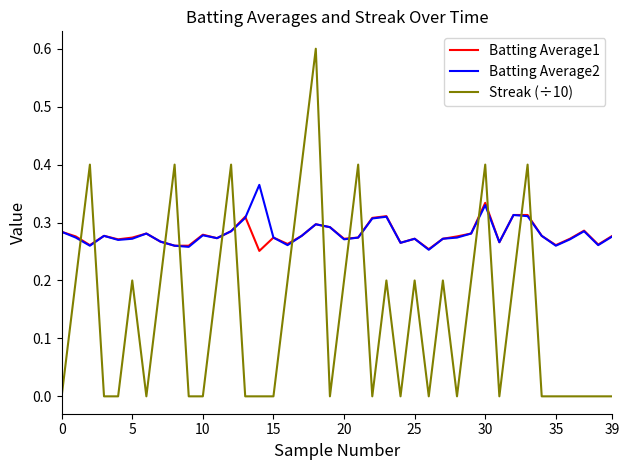

How many intersections are there between Streak (÷10) and Batting Average1?

14